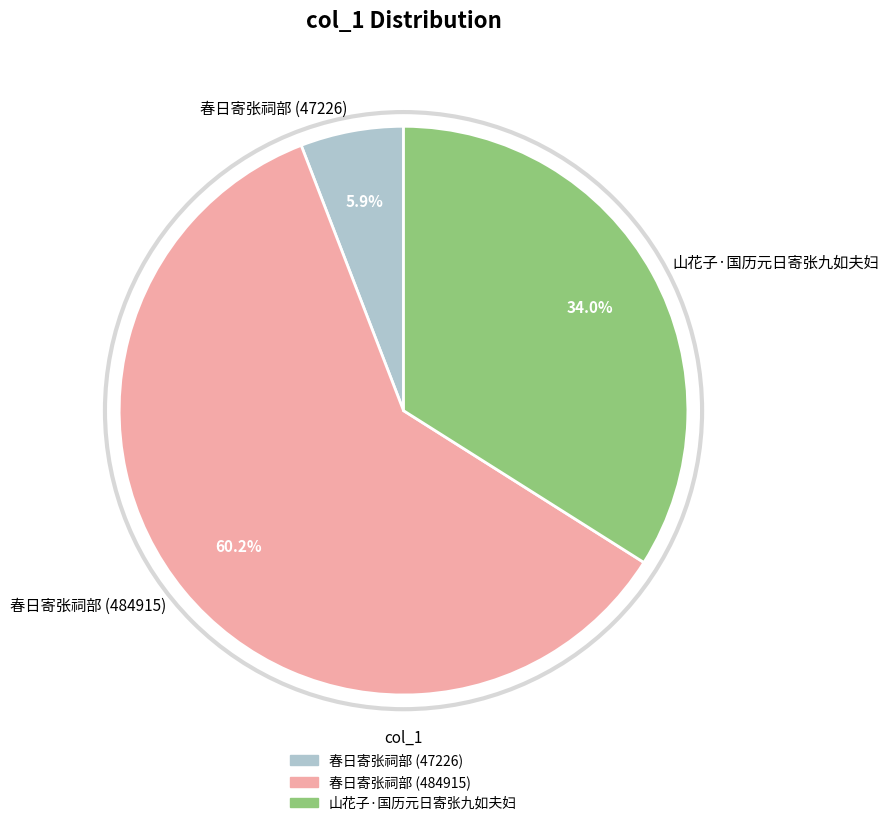

Which category accounts for the majority?

春日寄张祠部 (484915)